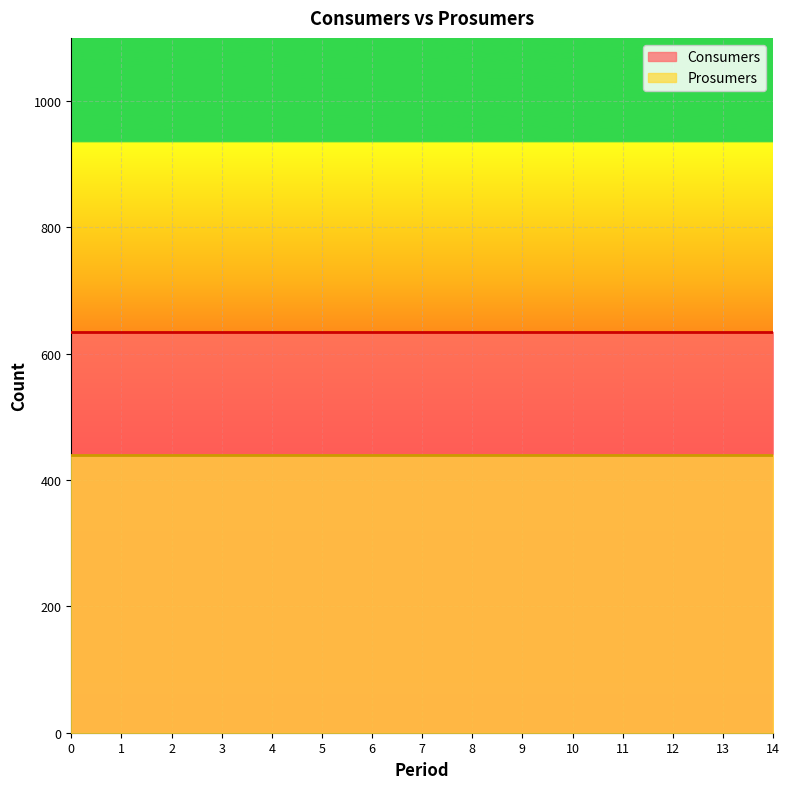

Reading right to left, list all the values displayed in this chart.

Consumers: 635	635	635	635	635	635	635	635	635	635	635	635	635	635	635
Prosumers: 440	440	440	440	440	440	440	440	440	440	440	440	440	440	440